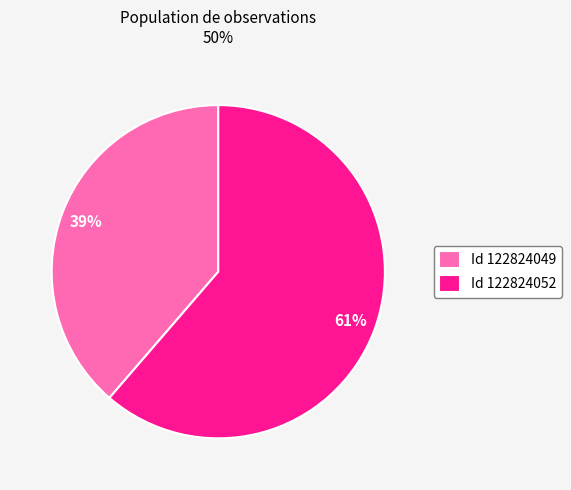

Approximately how many times larger is the value at Id 122824052 compared to Id 122824049?

1.6